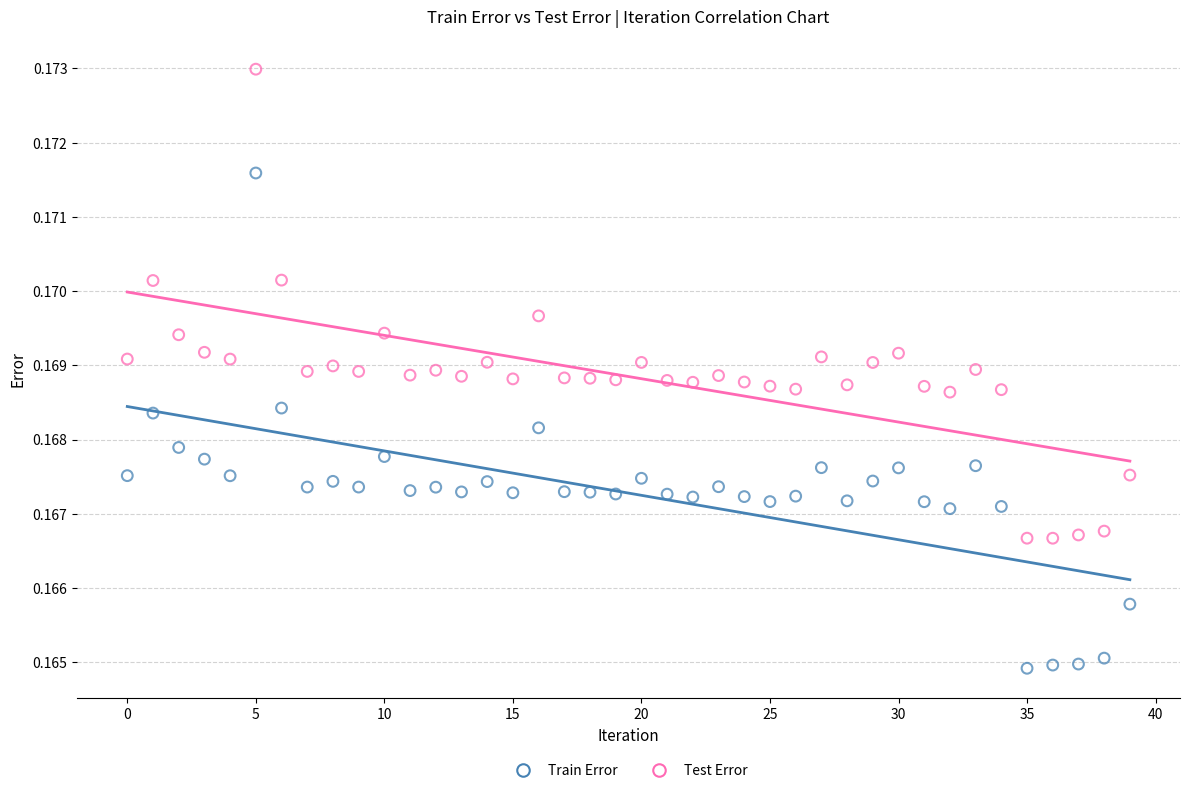

Which series contains the lowest Y value?

Train Error